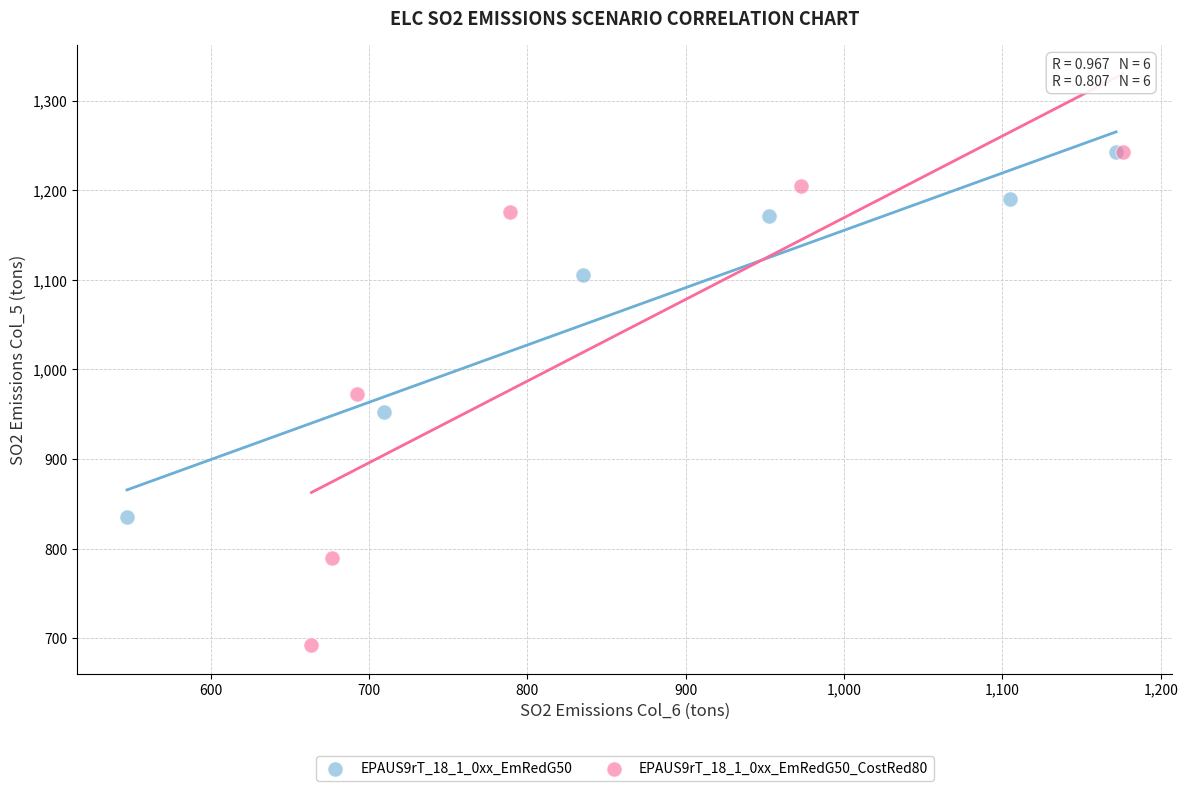

Which series contains the lowest Y value?

EPAUS9rT_18_1_0xx_EmRedG50_CostRed80